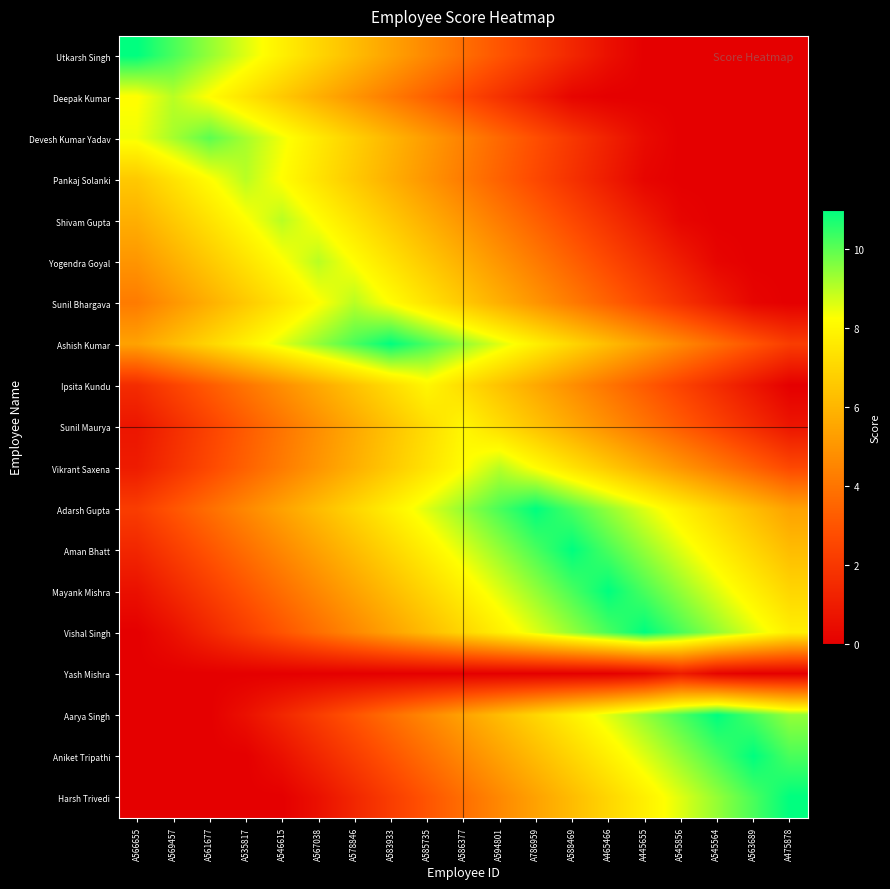

At which category does the chart reach its minimum across all series?

A445655